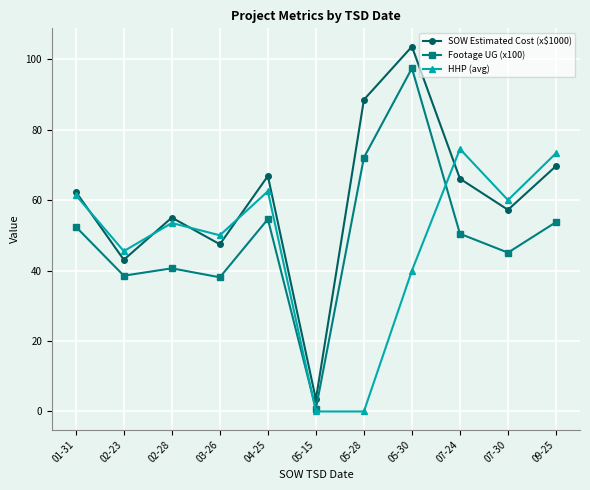

Reading right to left, what are all the values shown in this chart?

SOW Estimated Cost (x$1000): 69.7	57.2	66.1	103.6	88.5	3.4	66.8	47.5	55.0	43.1	62.4
Footage UG (x100): 53.7	45.1	50.4	97.4	72.1	0.7	54.6	38.1	40.6	38.5	52.4
HHP (avg): 73.3	60.0	74.5	40.0	0.0	0.0	62.5	50.0	53.5	45.5	61.4